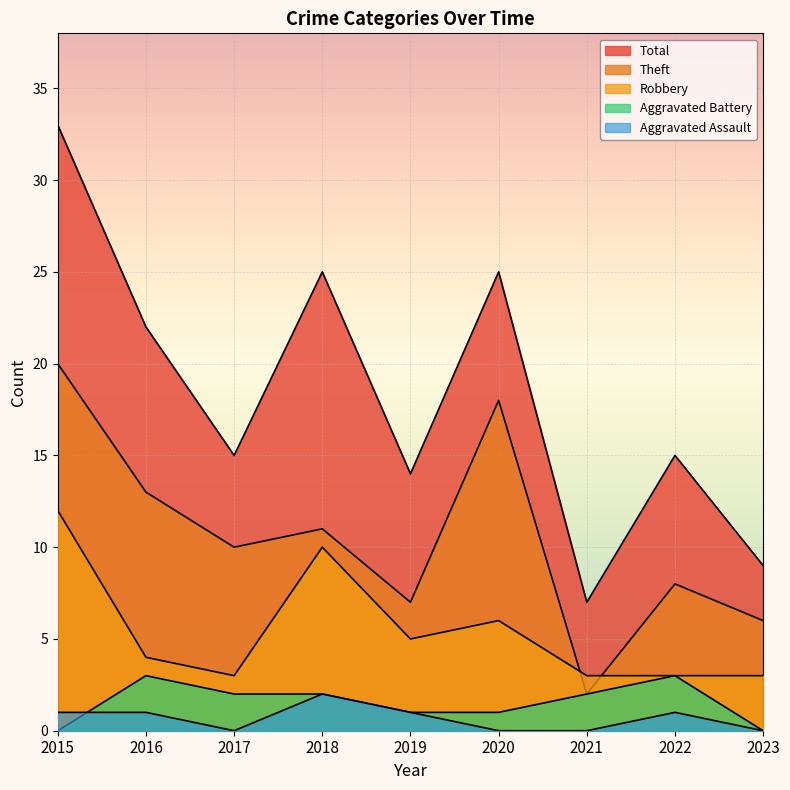

What are all the series names shown in the legend?

Aggravated Assault, Aggravated Battery, Robbery, Theft, Total